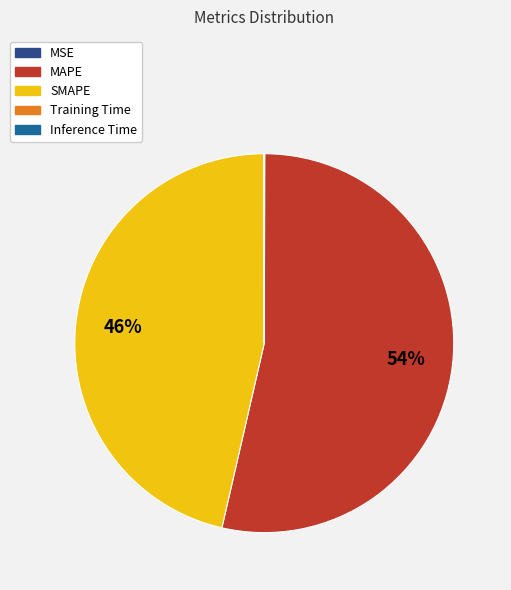

True or false: MAPE accounts for 54% of the total.

True